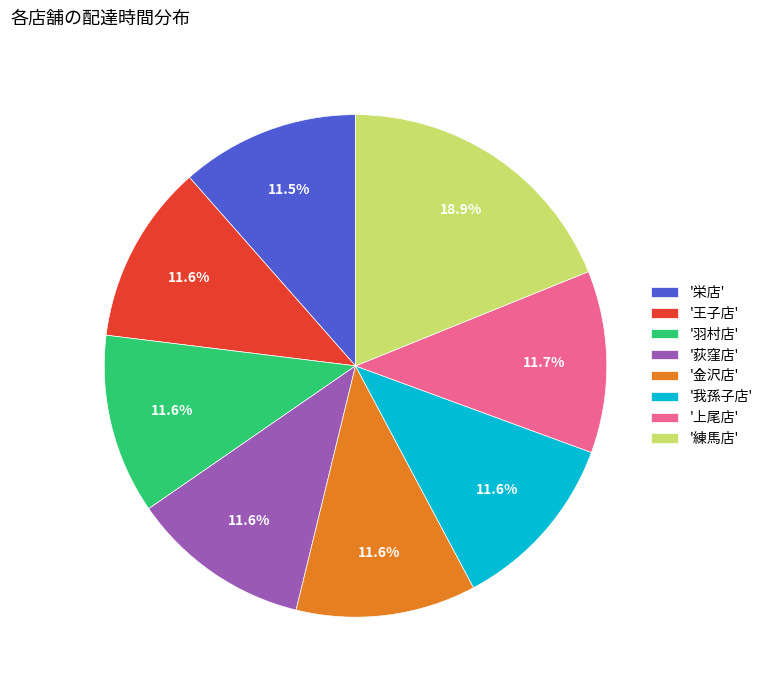

Combined, do '金沢店' and '栄店' account for over 50%?

No